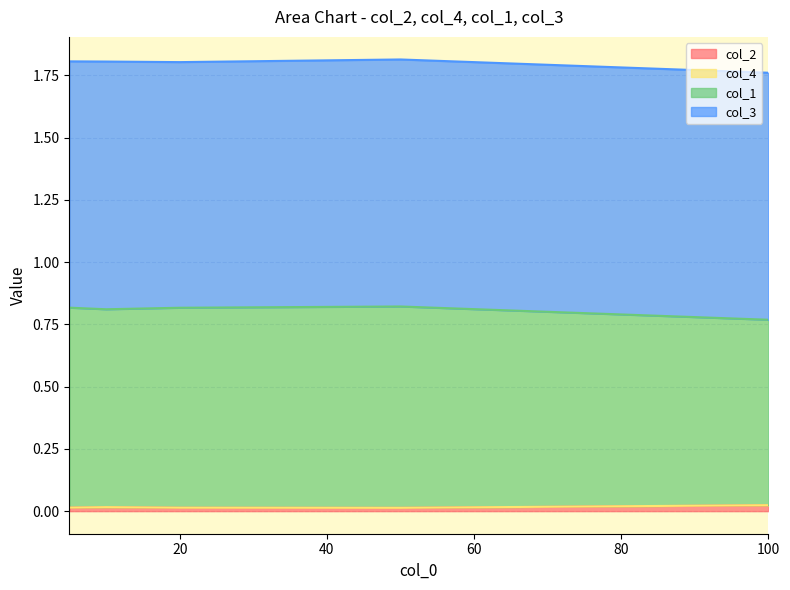

Which label corresponds to the smallest value in the chart?

50